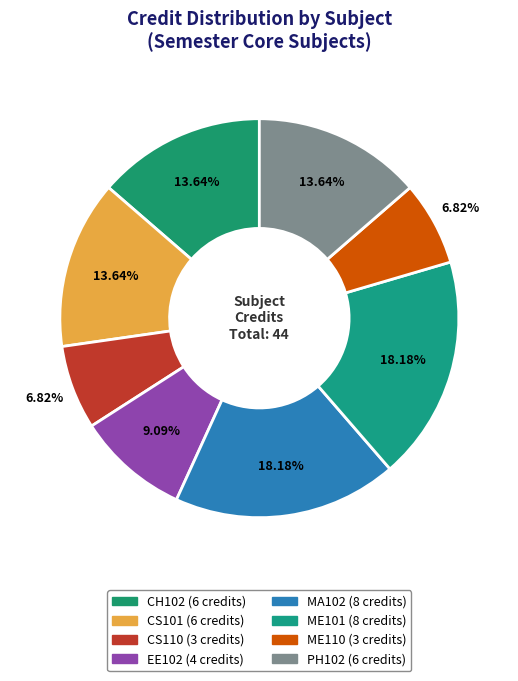

How many slices are in this pie chart?

8